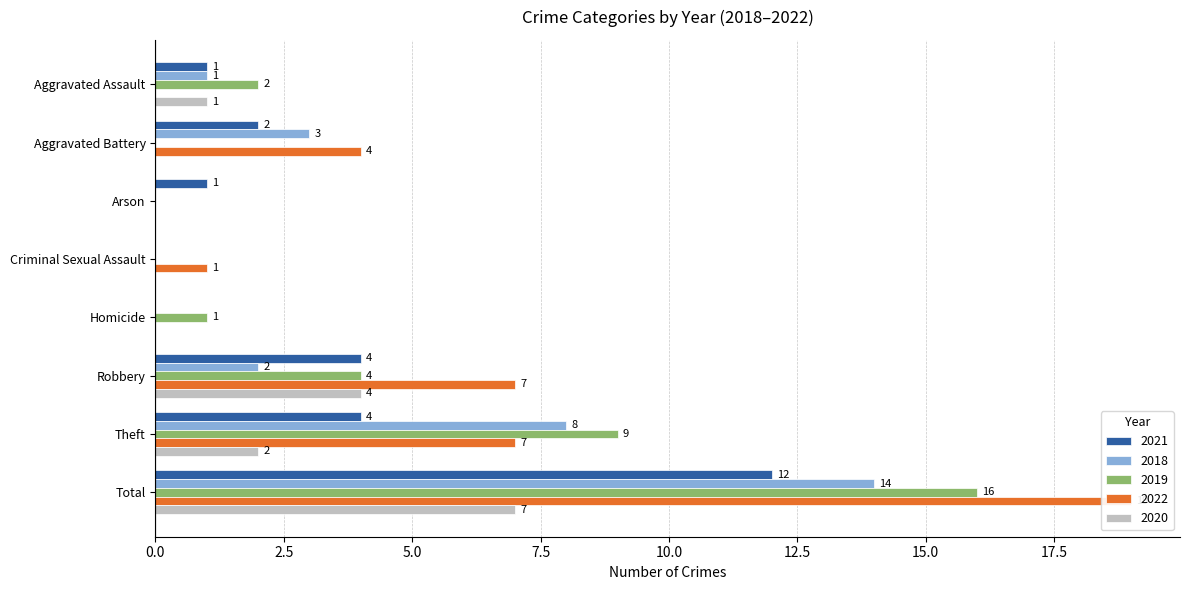

Between Total and Theft, which is larger?

Total